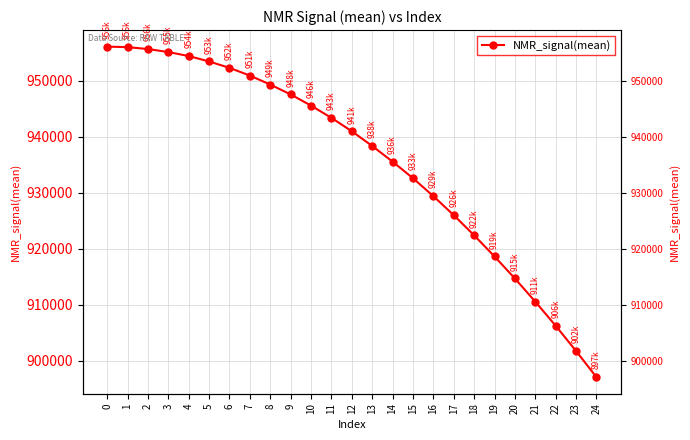

True or false: the data has more than 1 interior local peaks.

False